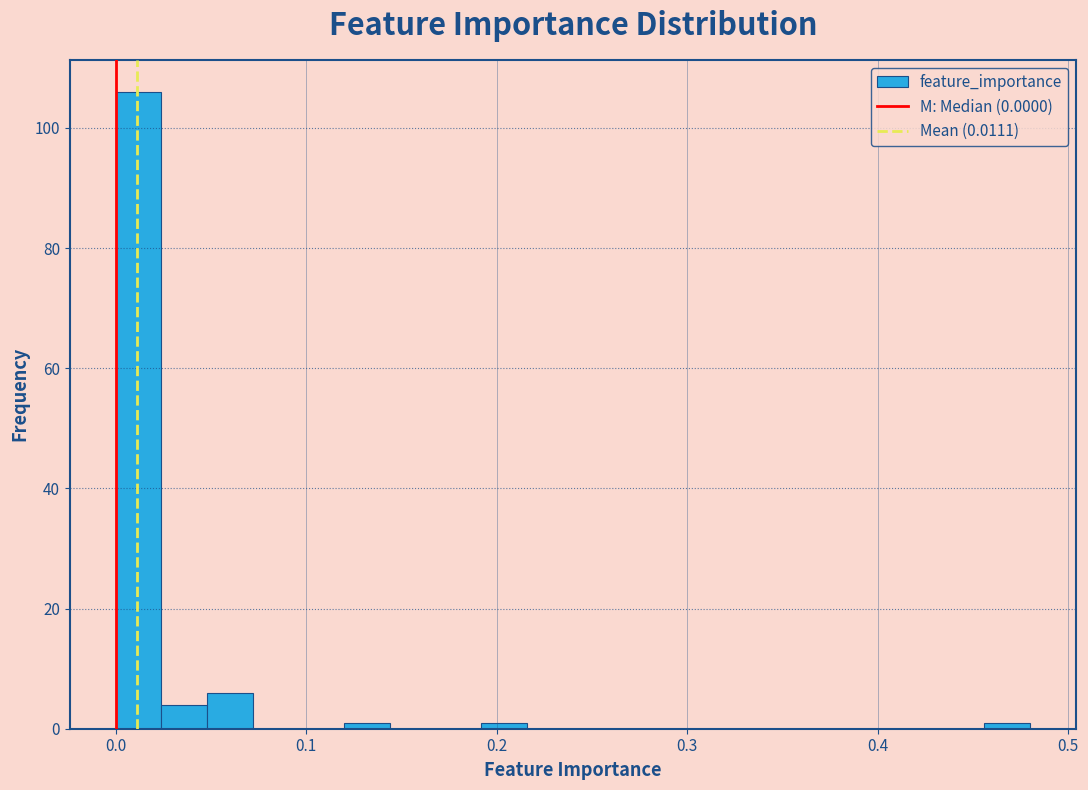

Around what value on the x-axis is the tallest bar? Give the approximate position of its centre, as read against the axis.

0.01